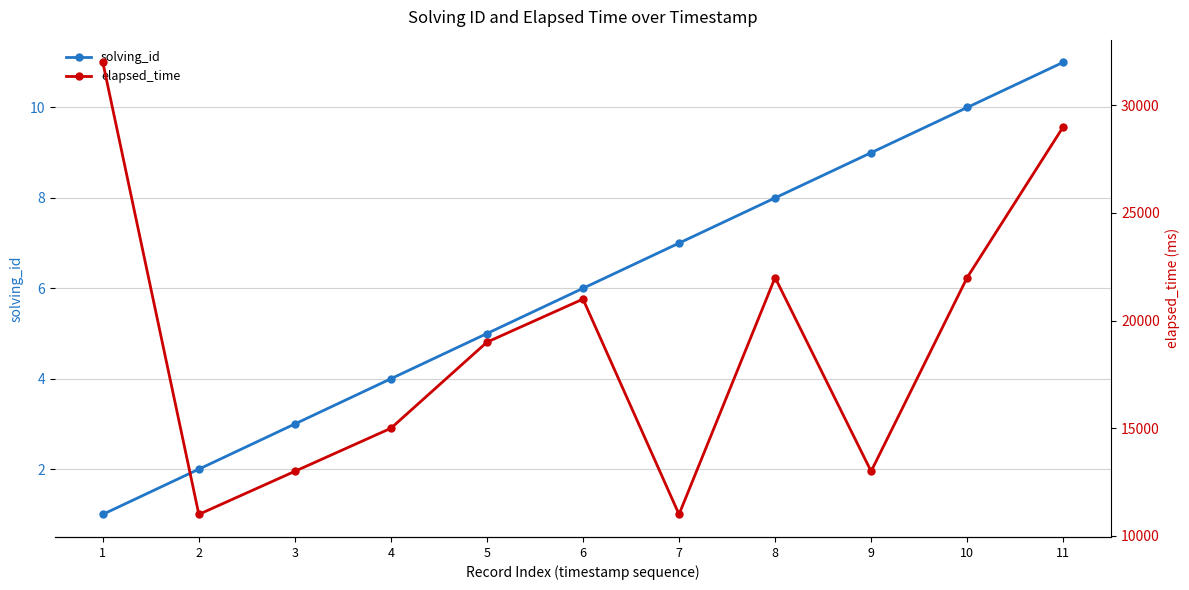

At which category does elapsed_time reach its first local peak?

6